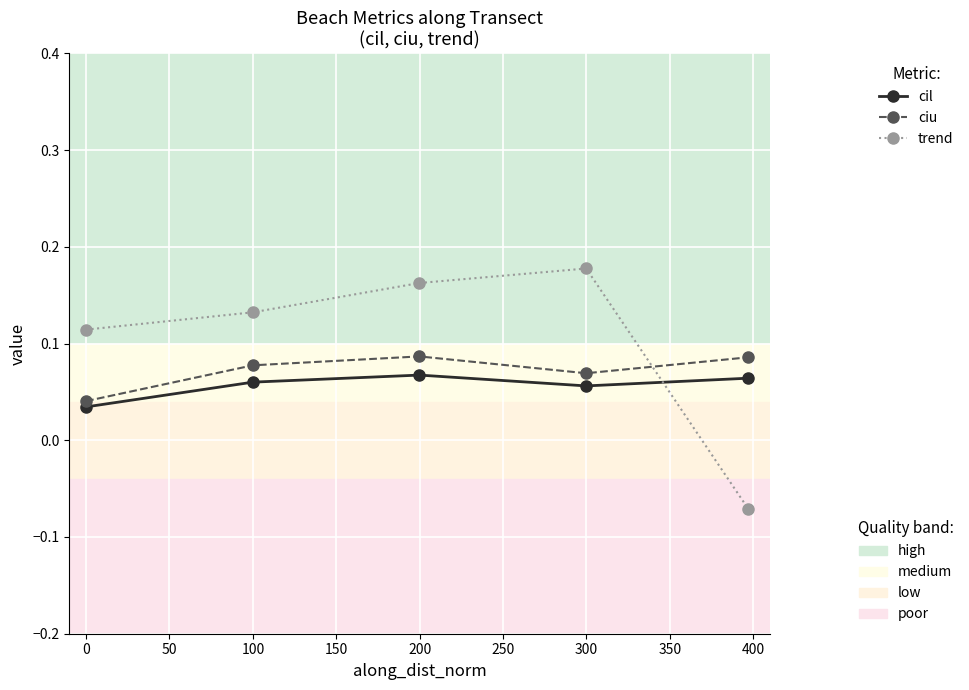

Reading left to right, transcribe all the data shown in this chart.

cil: 0.0	0.1	0.1	0.1	0.1
ciu: 0.0	0.1	0.1	0.1	0.1
trend: 0.1	0.1	0.2	0.2	-0.1